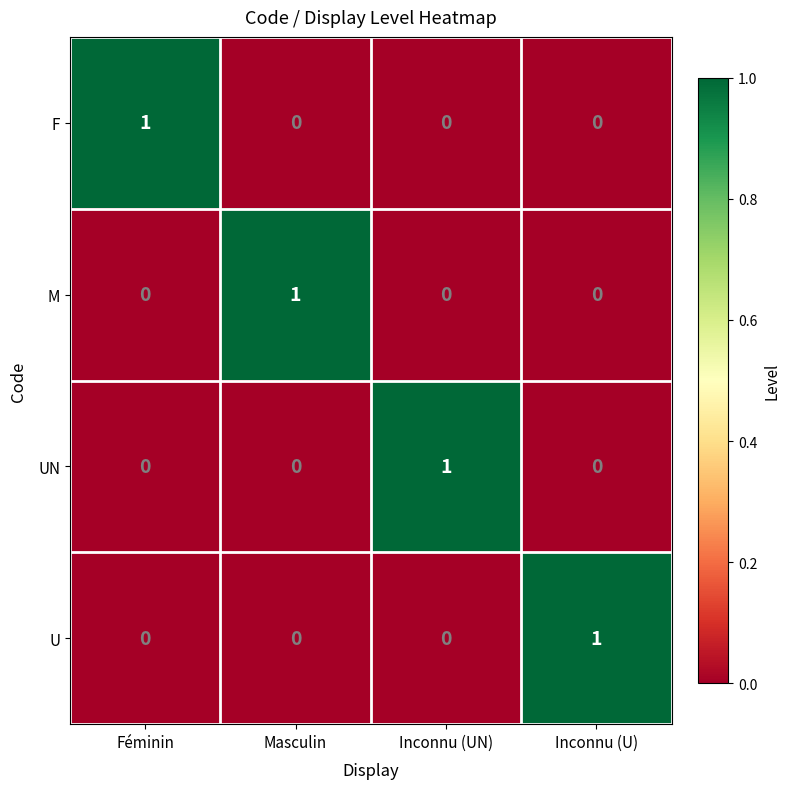

Count the U values in the range 0 to 1.

4